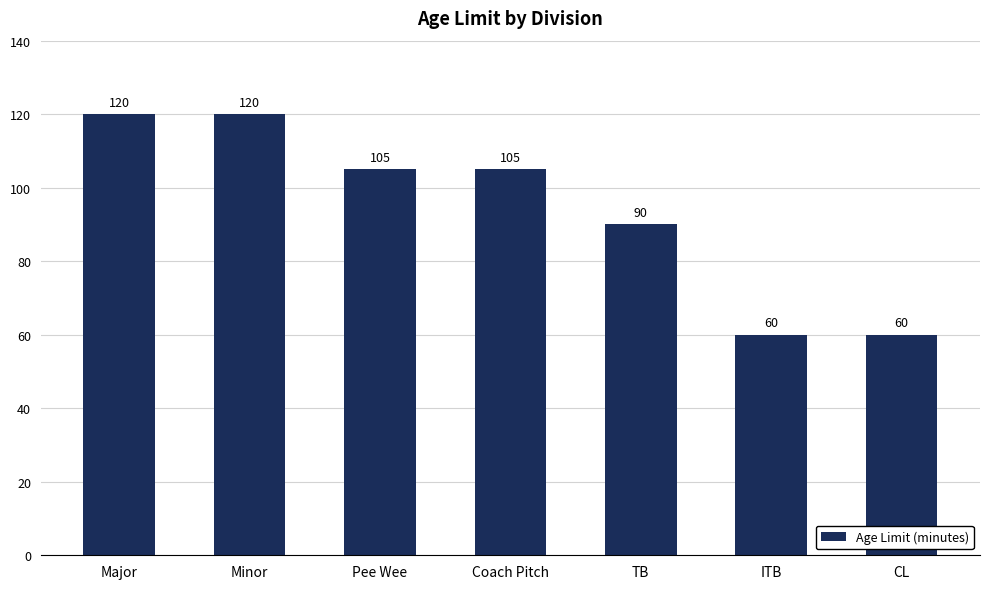

Where is the data nearest to the value 90?

TB